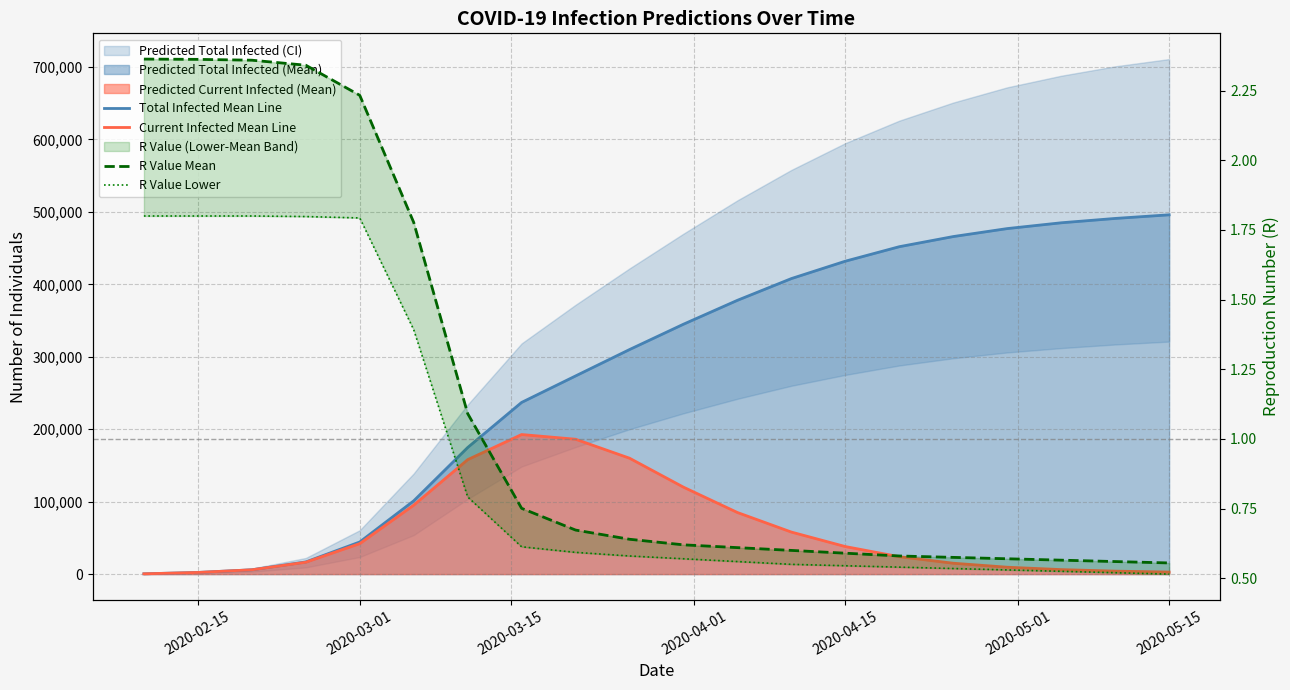

True or false: R Value Lower and Current Infected Mean Line cross at least once.

False